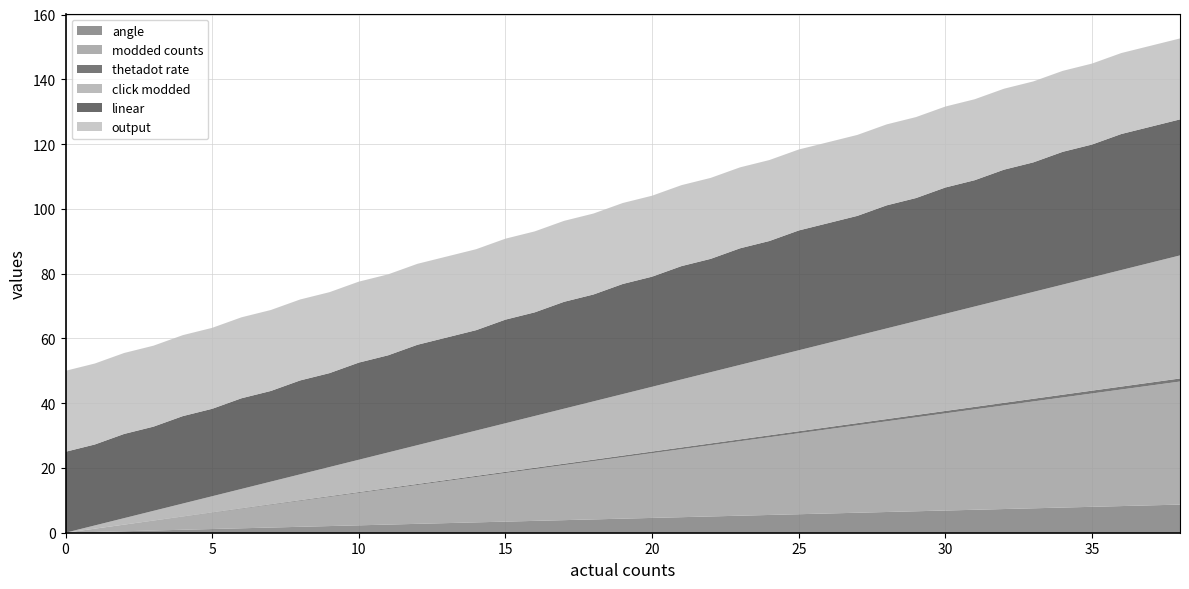

Reading left to right, list all the values displayed in this chart.

angle: 0.0	0.2	0.5	0.7	0.9	1.1	1.4	1.6	1.8	2.1	2.3	2.5	2.7	3.0	3.2	3.4	3.7	3.9	4.1	4.3	4.6	4.8	5.0	5.3	5.5	5.7	5.9	6.2	6.4	6.6	6.9	7.1	7.3	7.5	7.8	8.0	8.2	8.5	8.7
modded counts: 0.0	1.0	2.0	3.0	4.0	5.0	6.0	7.0	8.0	9.0	10.0	11.0	12.0	13.0	14.0	15.0	16.0	17.0	18.0	19.0	20.0	21.0	22.0	23.0	24.0	25.0	26.0	27.0	28.0	29.0	30.0	31.0	32.0	33.0	34.0	35.0	36.0	37.0	38.0
thetadot rate: 0.0	0.0	0.1	0.1	0.1	0.1	0.1	0.2	0.2	0.2	0.2	0.3	0.3	0.3	0.3	0.4	0.4	0.4	0.5	0.5	0.5	0.5	0.6	0.6	0.6	0.6	0.7	0.7	0.7	0.7	0.8	0.8	0.8	0.8	0.8	0.9	0.9	0.9	0.9
click modded: 0.0	1.0	2.0	3.0	4.0	5.0	6.0	7.0	8.0	9.0	10.0	11.0	12.0	13.0	14.0	15.0	16.0	17.0	18.0	19.0	20.0	21.0	22.0	23.0	24.0	25.0	26.0	27.0	28.0	29.0	30.0	31.0	32.0	33.0	34.0	35.0	36.0	37.0	38.0
linear: 25.0	25.0	26.0	26.0	27.0	27.0	28.0	28.0	29.0	29.0	30.0	30.0	31.0	31.0	31.0	32.0	32.0	33.0	33.0	34.0	34.0	35.0	35.0	36.0	36.0	37.0	37.0	37.0	38.0	38.0	39.0	39.0	40.0	40.0	41.0	41.0	42.0	42.0	42.0
output: 25.0	25.0	25.0	25.0	25.0	25.0	25.0	25.0	25.0	25.0	25.0	25.0	25.0	25.0	25.0	25.0	25.0	25.0	25.0	25.0	25.0	25.0	25.0	25.0	25.0	25.0	25.0	25.0	25.0	25.0	25.0	25.0	25.0	25.0	25.0	25.0	25.0	25.0	25.0